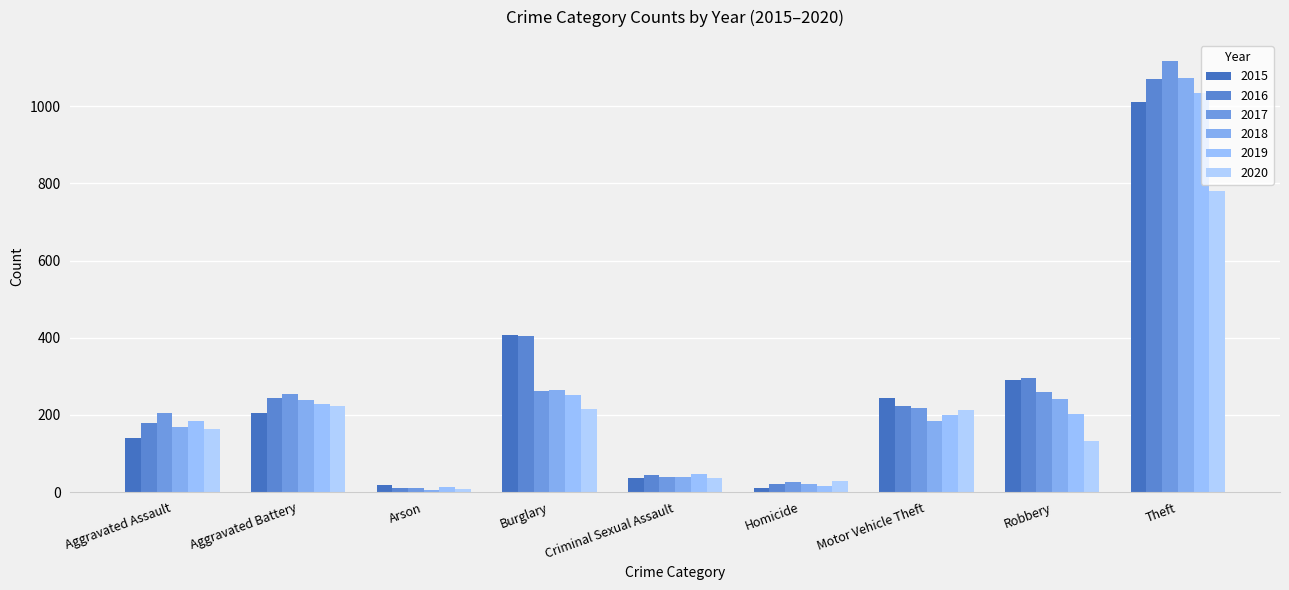

What are all the series names shown in the legend?

2015, 2016, 2017, 2018, 2019, 2020